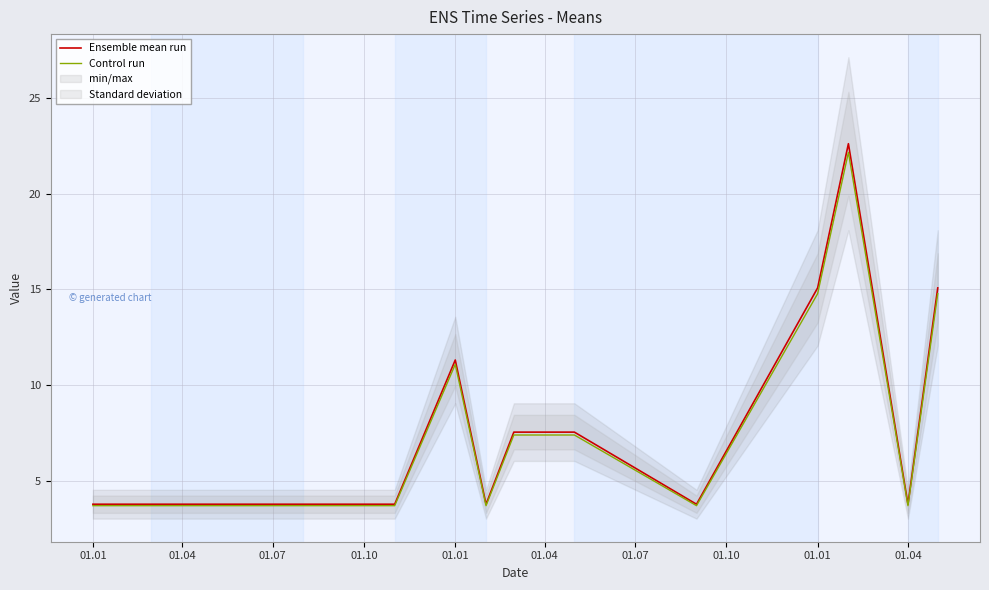

Does the chart have visible grid lines?

Yes